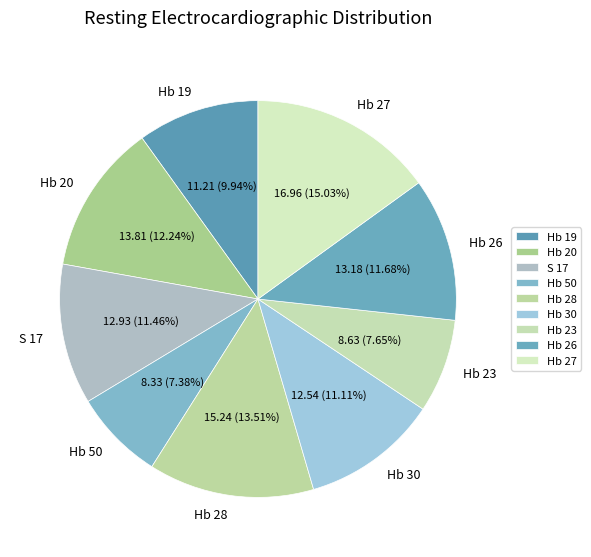

Is there any slice that represents more than half of the pie?

No